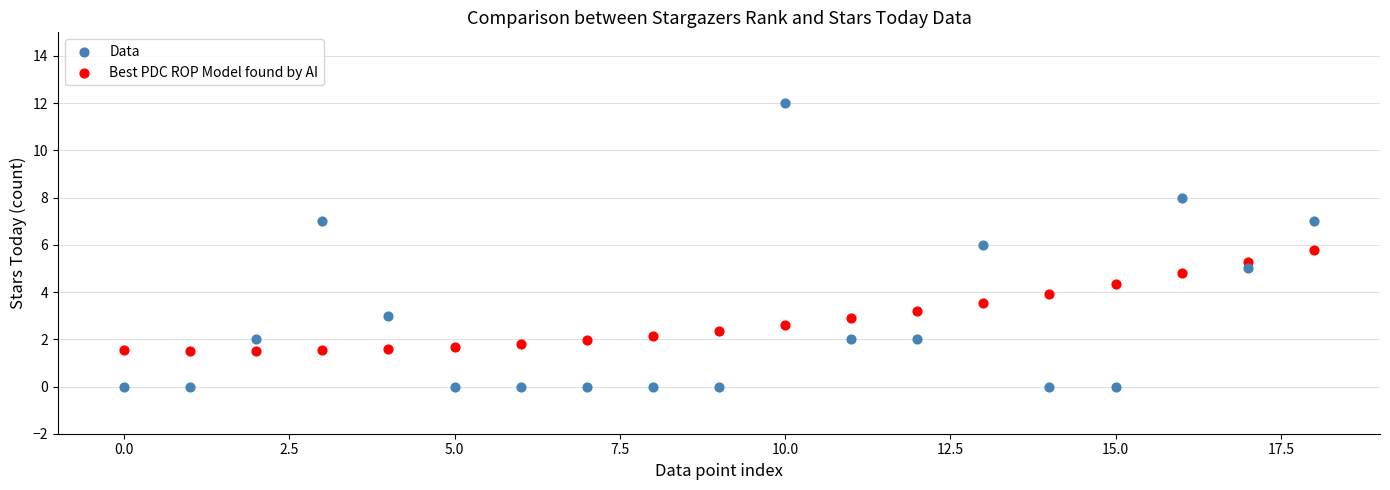

Which series has the largest Y range (max minus min)?

Data